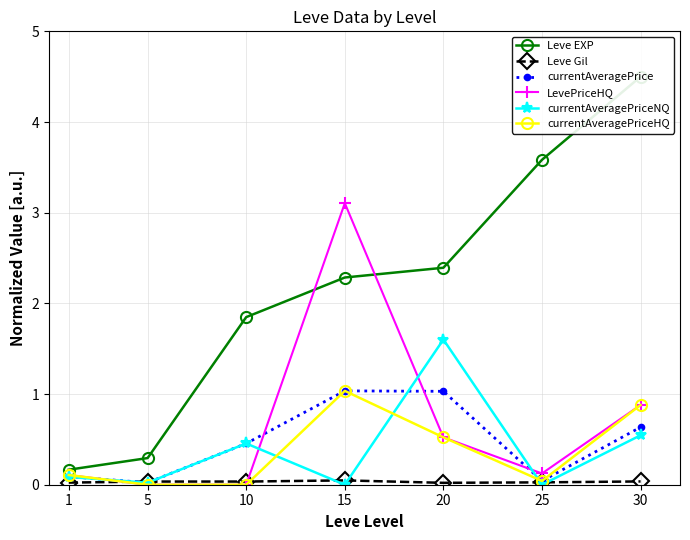

What is the difference between the maximum and minimum values in the Leve EXP series?

4.3